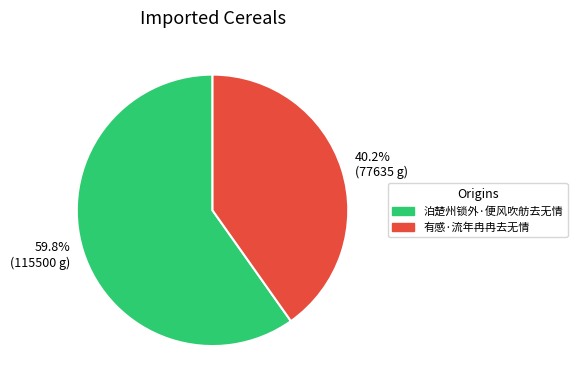

Rank the categories by value from highest to lowest.

泊楚州锁外·便风吹舫去无情, 有感·流年冉冉去无情